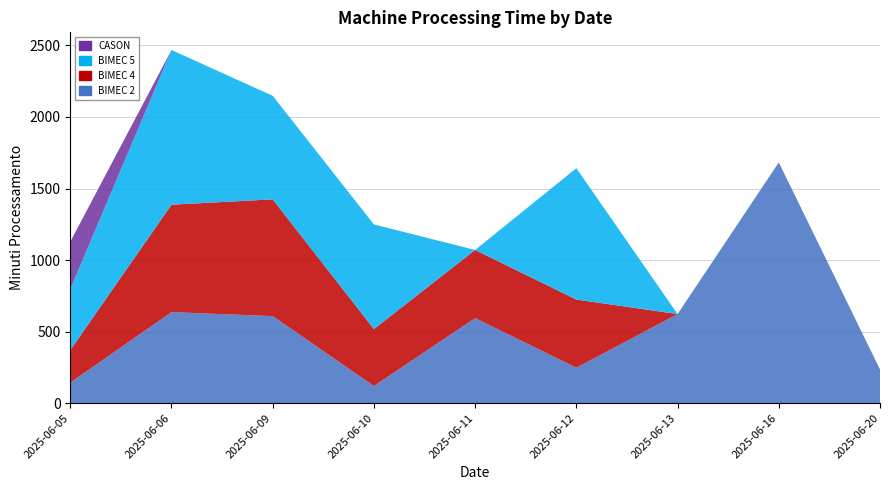

Reading left to right, list all the values displayed in this chart.

BIMEC 2: 2025-06-05=143.8	2025-06-06=636.4	2025-06-09=608.3	2025-06-10=120.1	2025-06-11=594.4	2025-06-12=247.8	2025-06-13=622.7	2025-06-16=1682.7	2025-06-20=235.7
BIMEC 4: 2025-06-05=226.9	2025-06-06=750.5	2025-06-09=816.0	2025-06-10=397.7	2025-06-11=476.3	2025-06-12=476.3	2025-06-13=0.0	2025-06-16=0.0	2025-06-20=0.0
BIMEC 5: 2025-06-05=426.6	2025-06-06=1081.3	2025-06-09=723.5	2025-06-10=731.5	2025-06-11=0.0	2025-06-12=918.1	2025-06-13=0.0	2025-06-16=0.0	2025-06-20=0.0
CASON: 2025-06-05=330.7	2025-06-06=0.0	2025-06-09=0.0	2025-06-10=0.0	2025-06-11=0.0	2025-06-12=0.0	2025-06-13=0.0	2025-06-16=0.0	2025-06-20=0.0